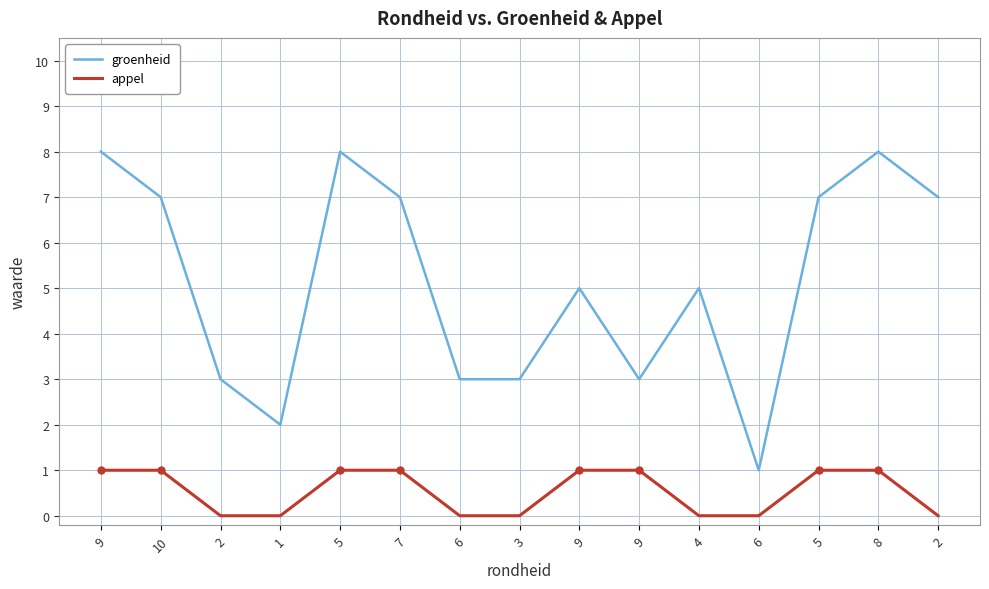

Which series changed the most between 3 and 9?

groenheid